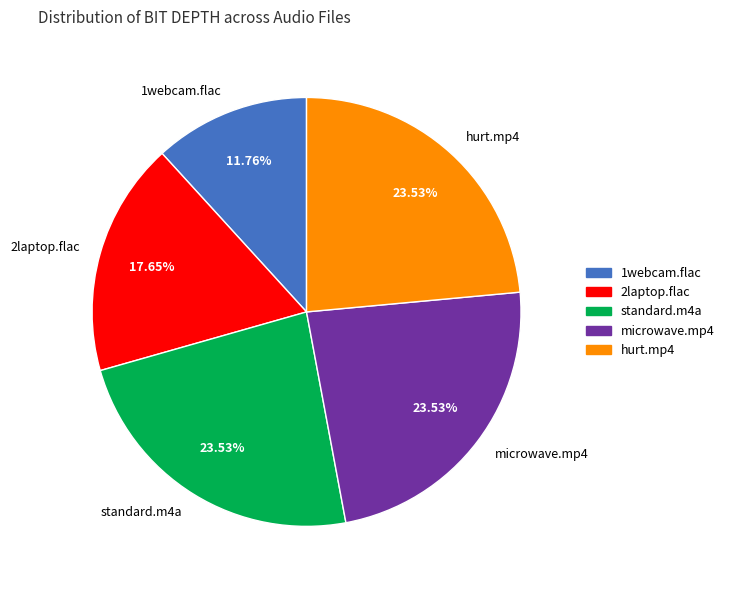

The microwave.mp4 slice represents 24% of the pie. True or false?

True